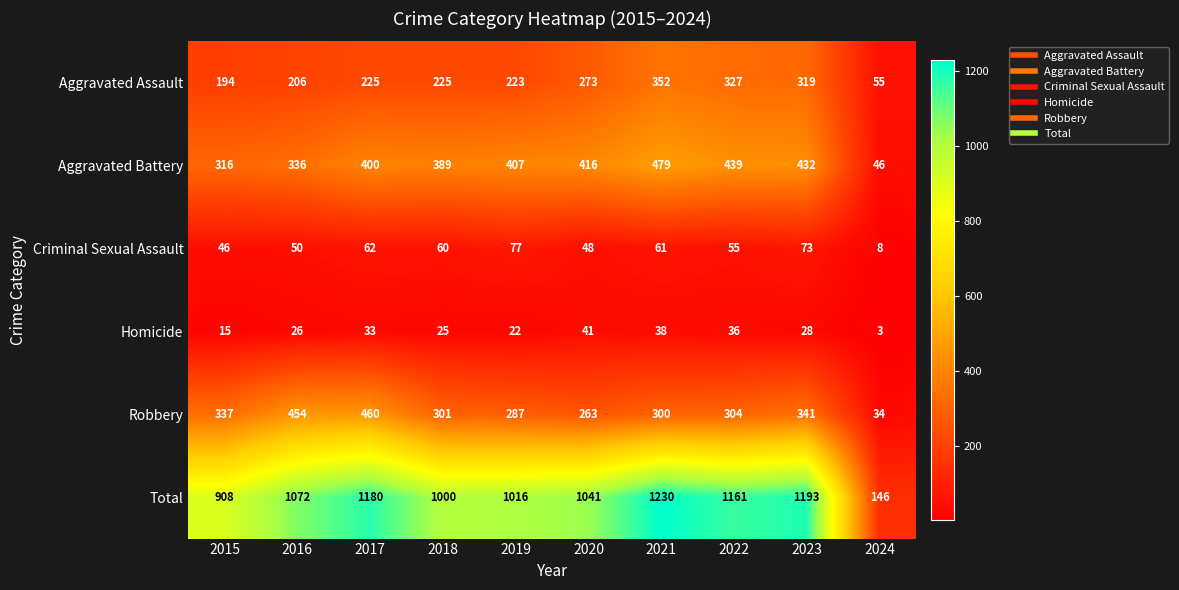

Count the number of categories in the chart.

10